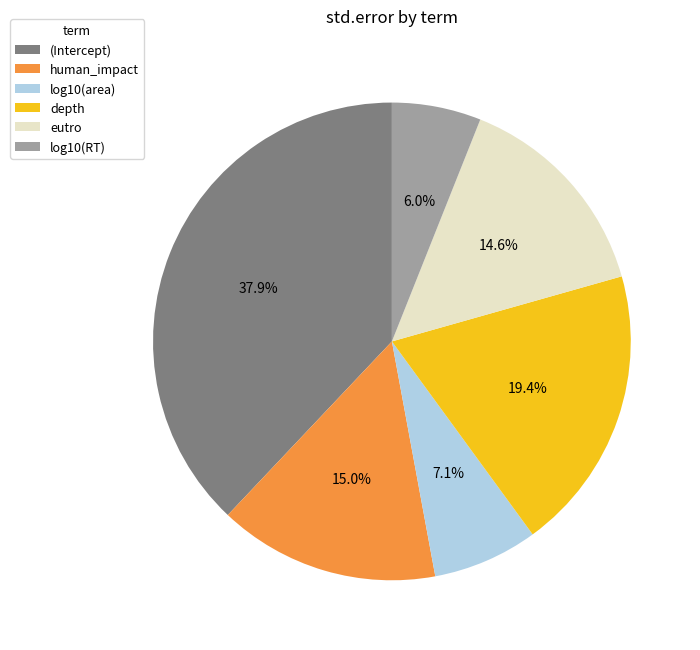

What percentage is NOT represented by eutro?

85.4%